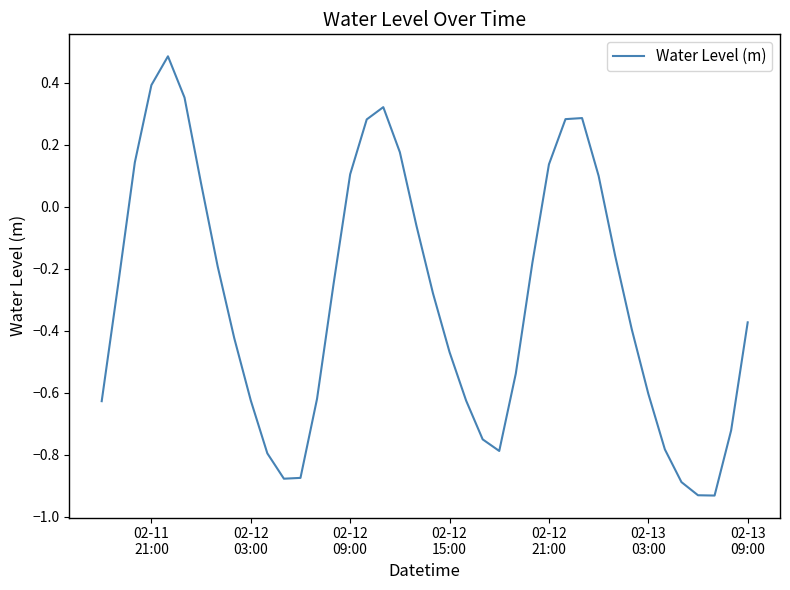

What is the difference between the maximum and minimum values?

1.4